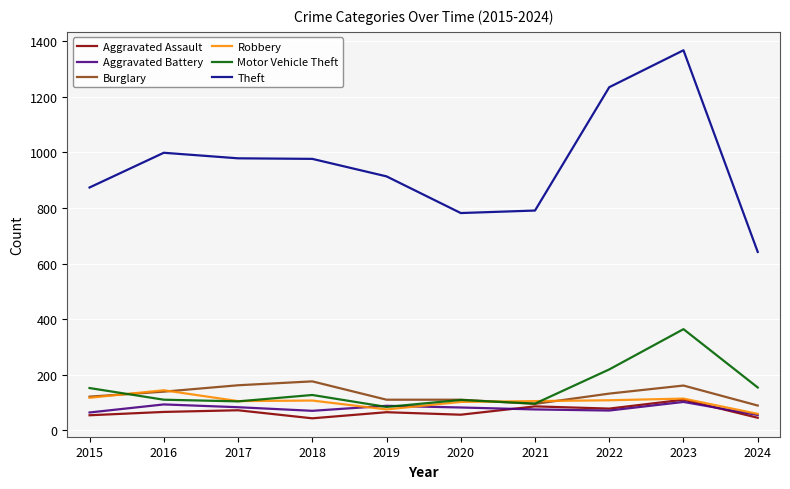

The Motor Vehicle Theft series shows 127 at 2018. True or false?

True